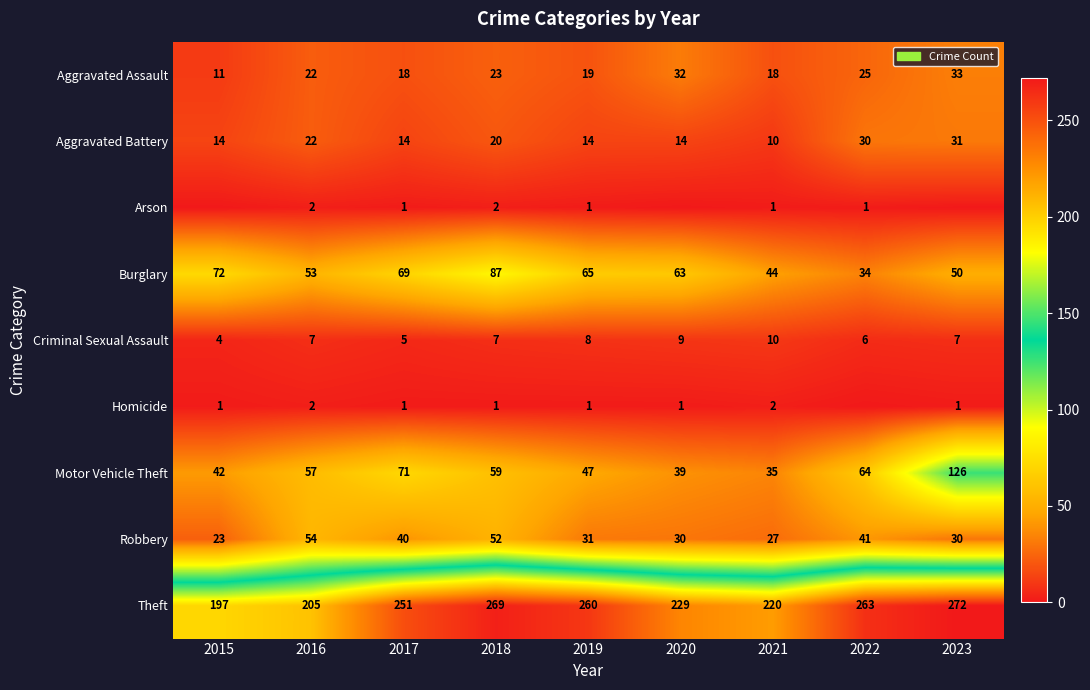

At which category does the chart reach its peak across all series?

2023